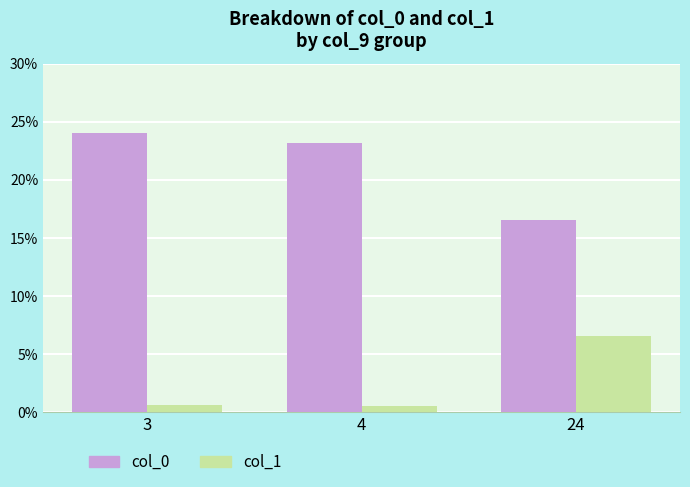

At how many categories does at least one series exceed 8?

3